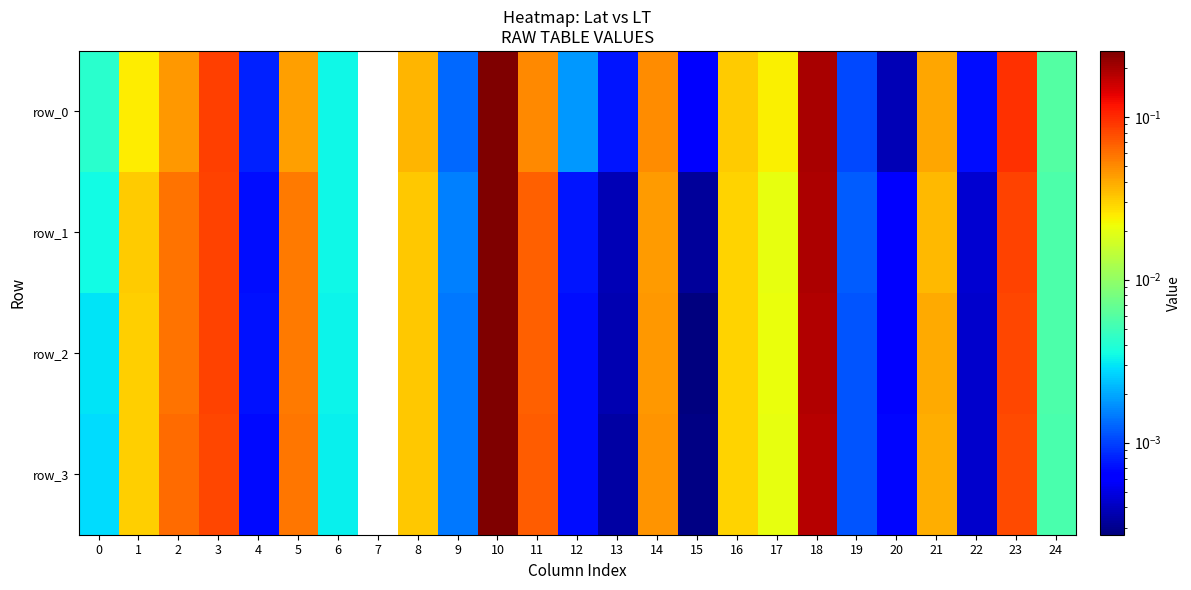

The row_3 series shows 0.1 at 23. True or false?

True